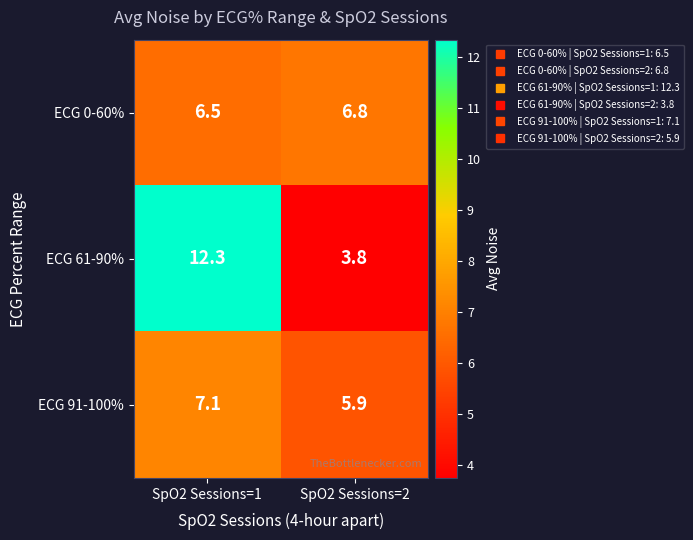

List the series in order of their peak value, highest first.

ECG 61-90%, ECG 91-100%, ECG 0-60%